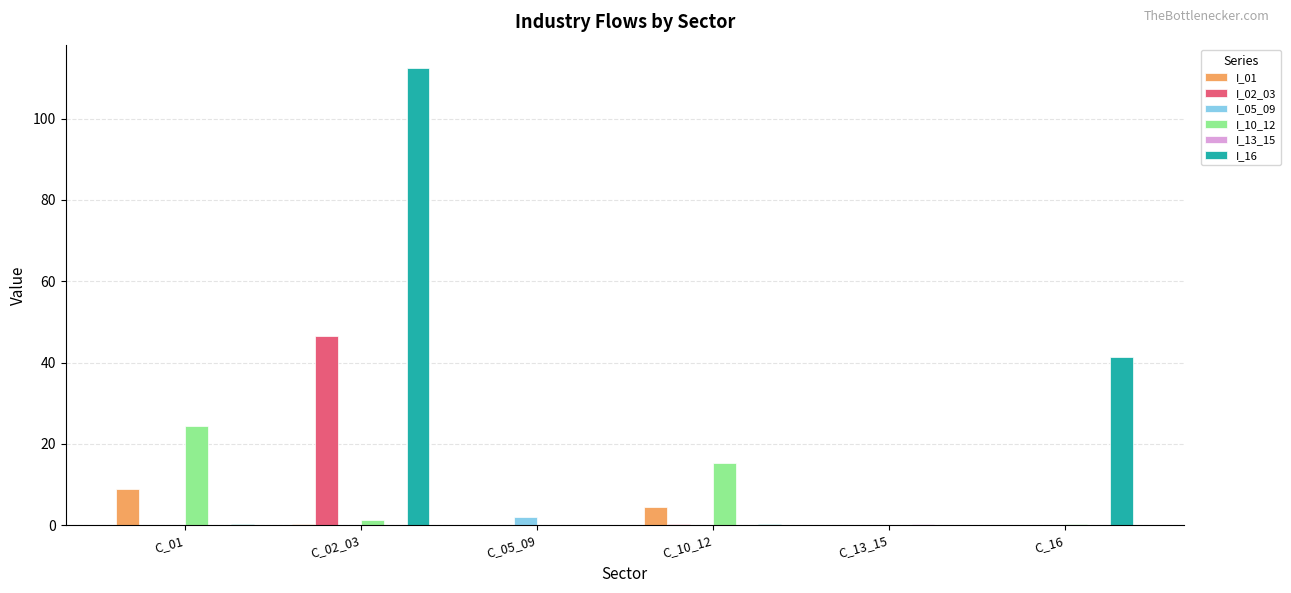

At which category is the sum across all series the highest?

C_02_03